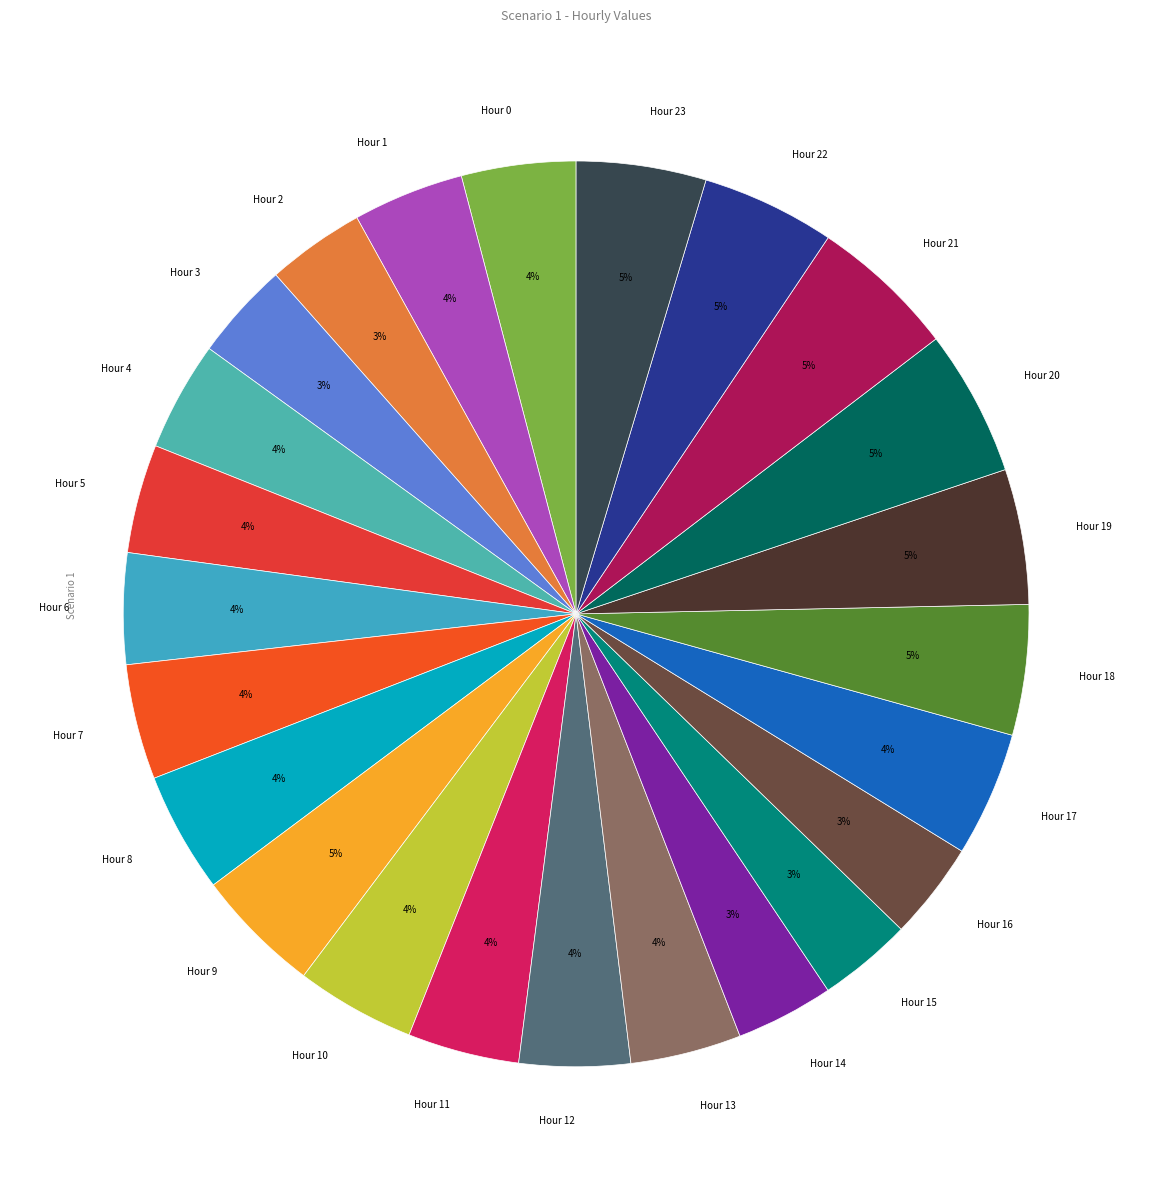

To the nearest percent, what is the difference between the largest and smallest slice percentages?

2%